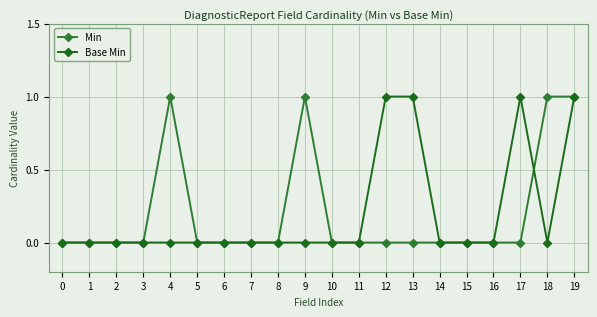

List the series in order of their peak value, highest first.

Min, Base Min